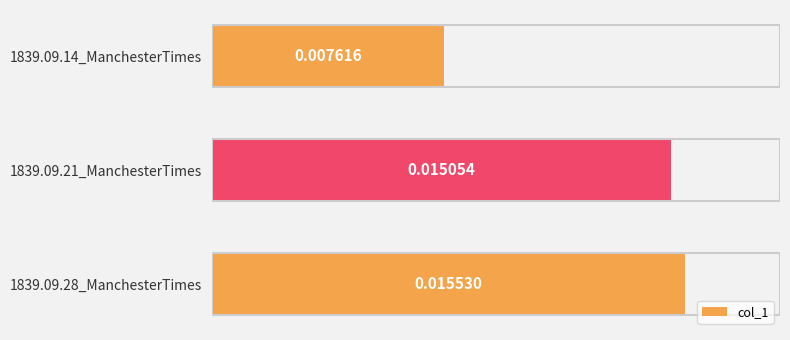

Rank the categories by value from highest to lowest.

1839.09.28_ManchesterTimes, 1839.09.21_ManchesterTimes, 1839.09.14_ManchesterTimes